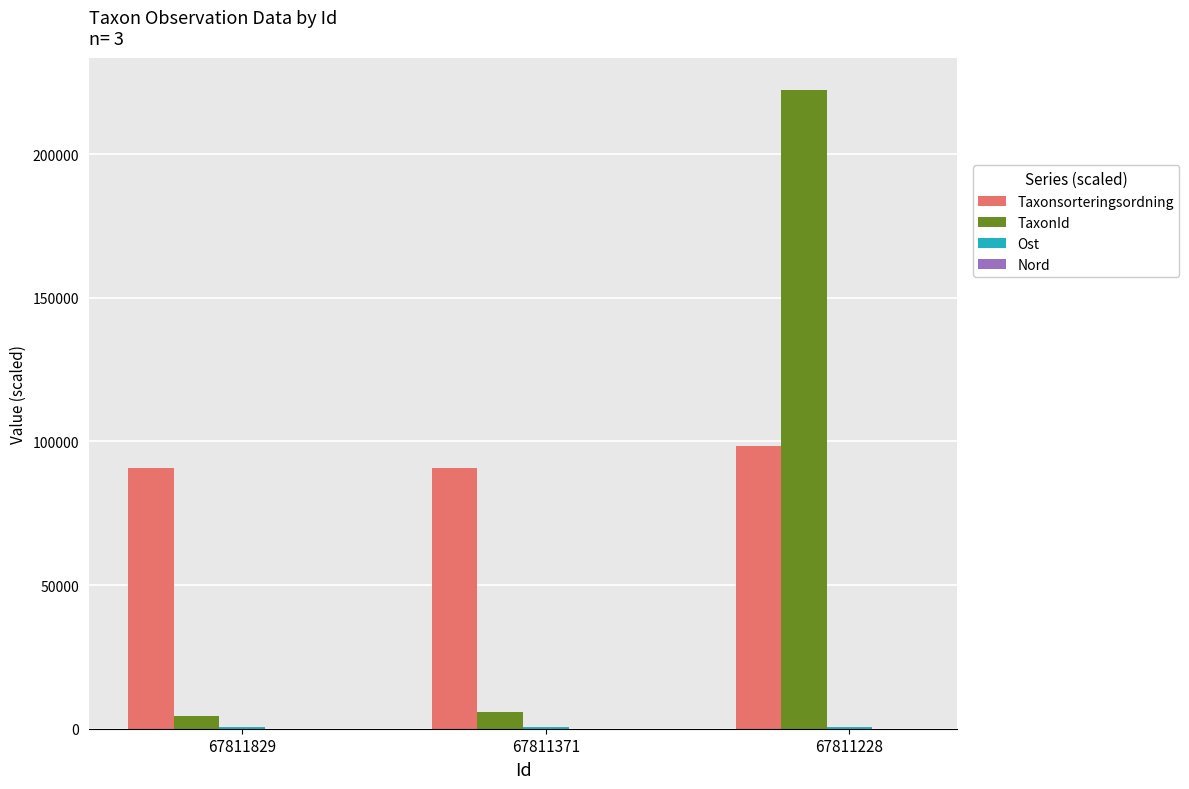

The Taxonsorteringsordning series shows 49324.6 at 67811829. True or false?

False